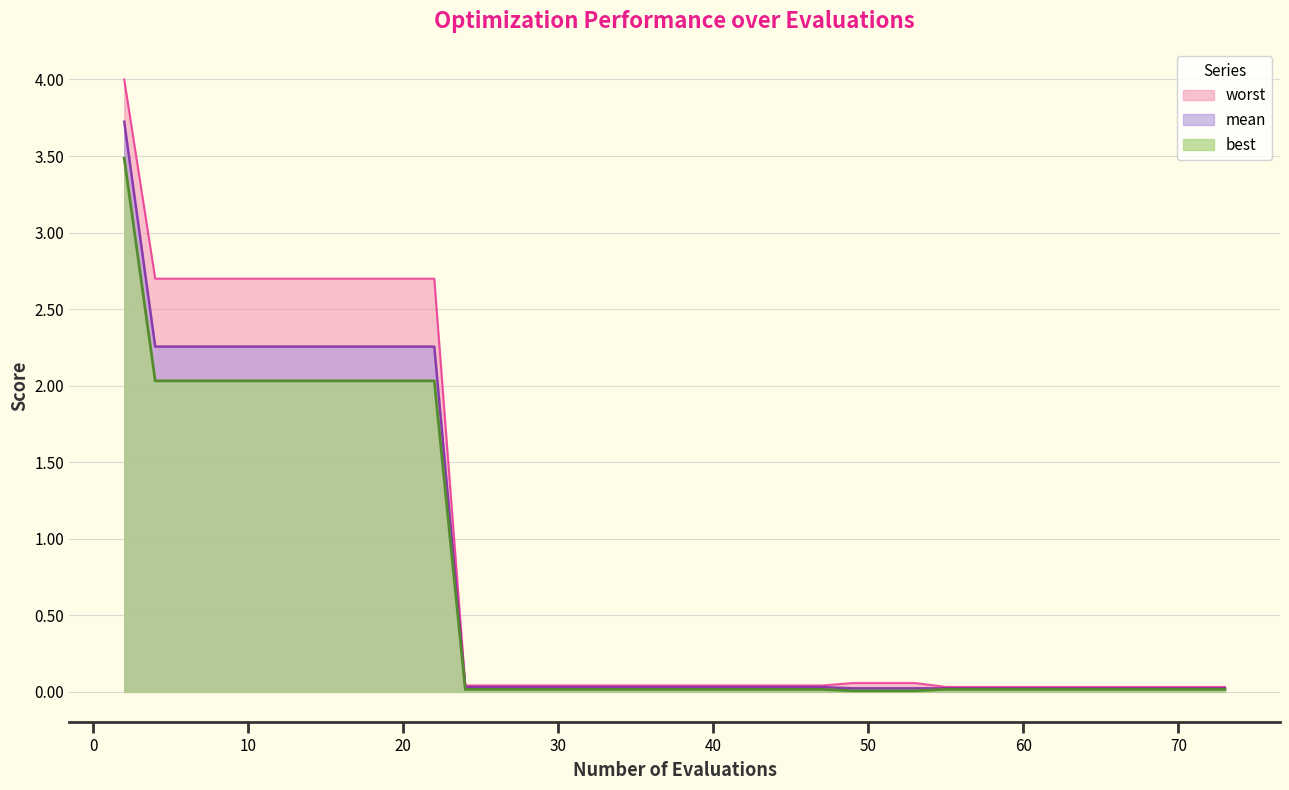

Which series has the largest range (max minus min)?

worst